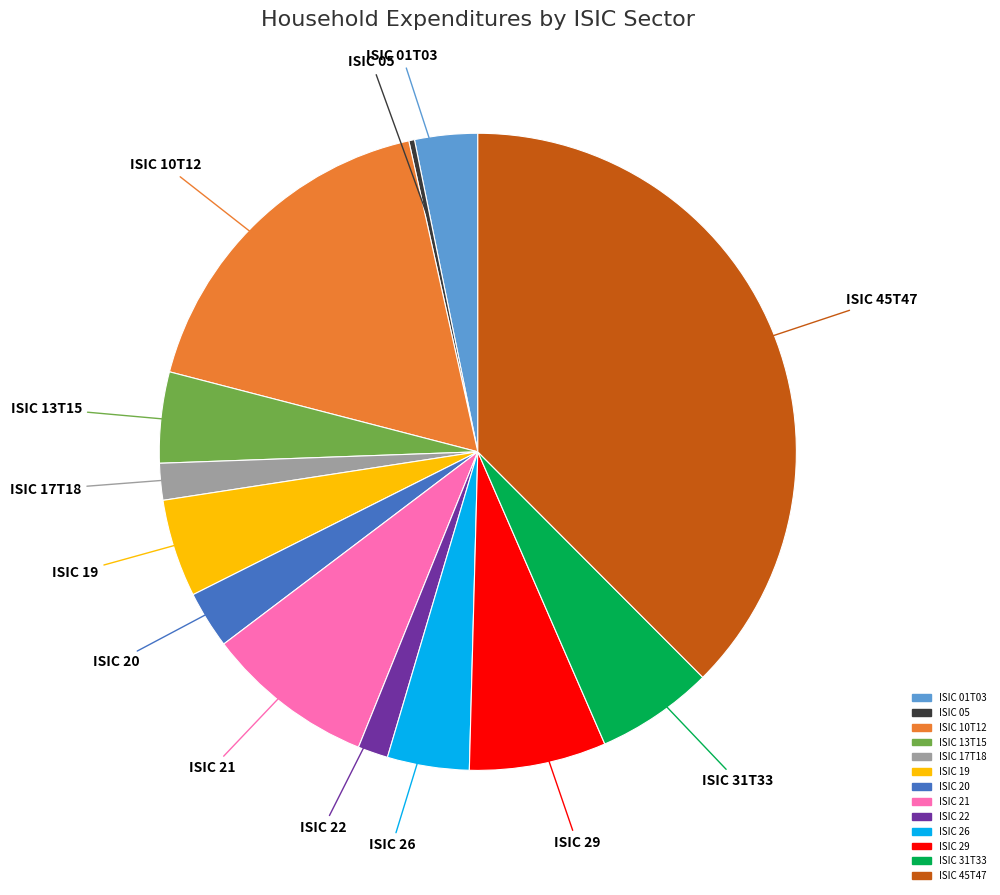

How many segments does this pie chart have?

13